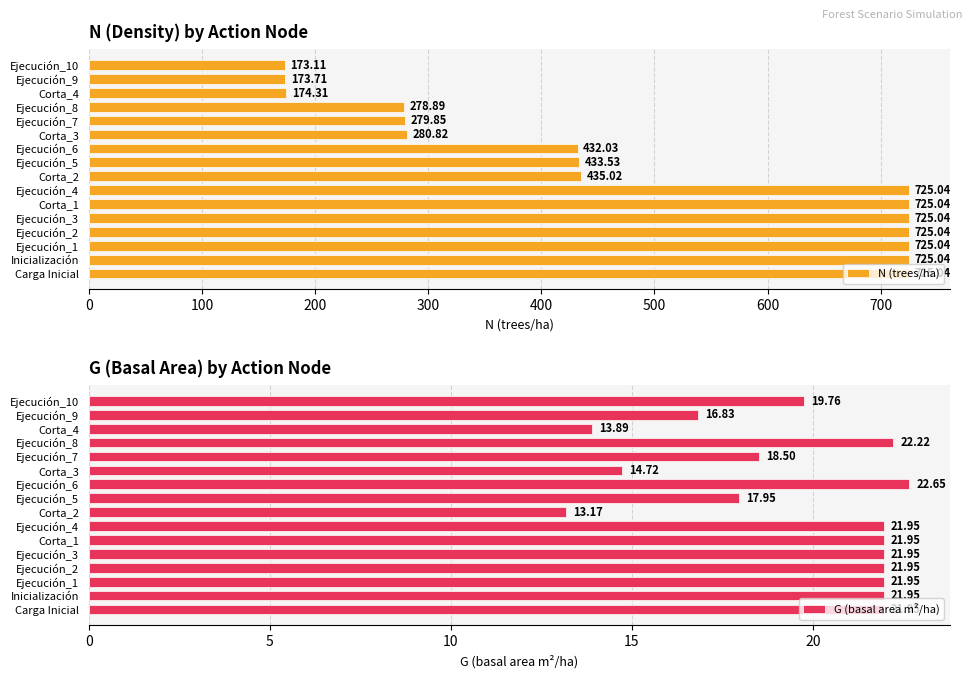

What is the approximate value of G (basal area m²/ha) at Ejecución_7?

18.5